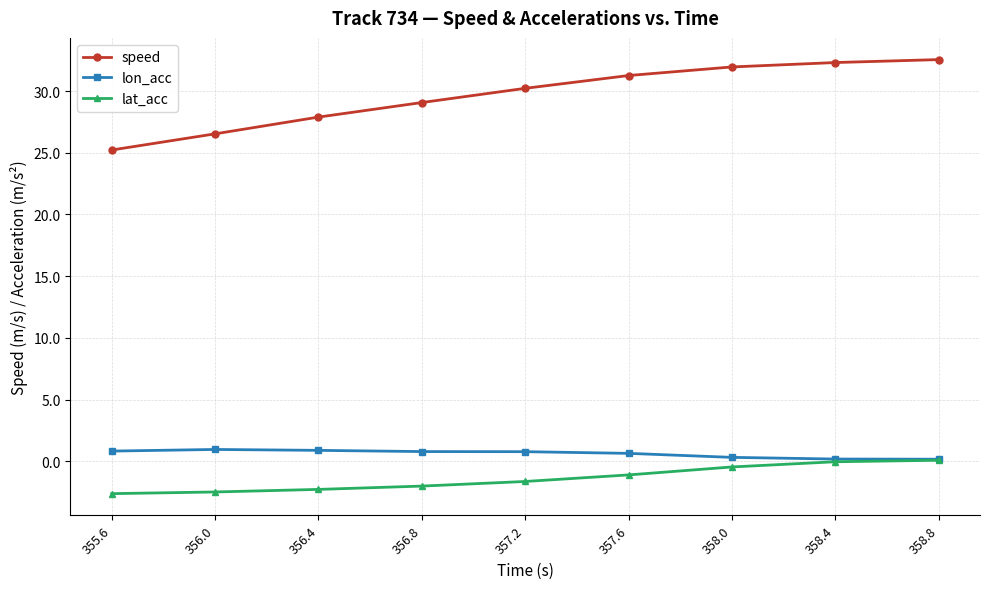

What is the value of the speed point at the 3rd from the left?

27.9